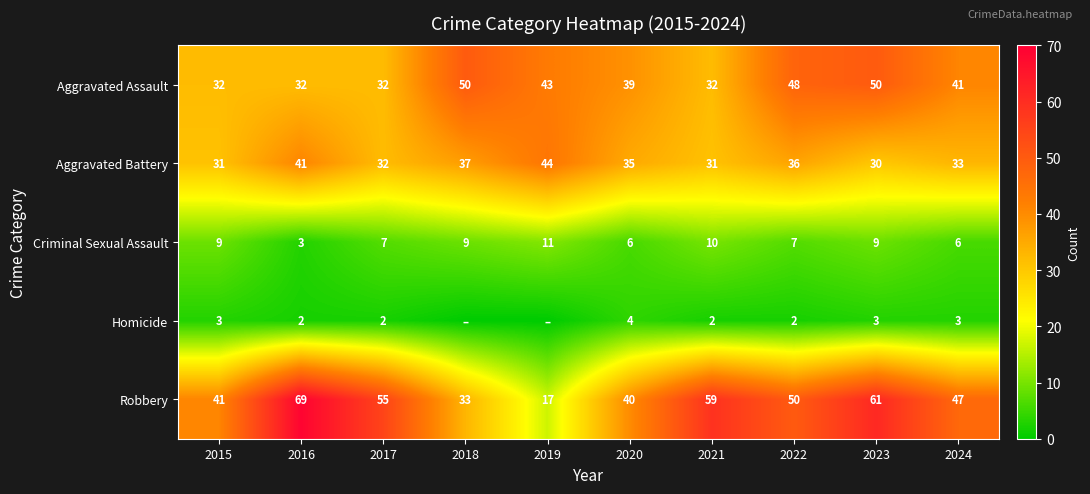

What is the difference between the highest and lowest values at 2023?

58